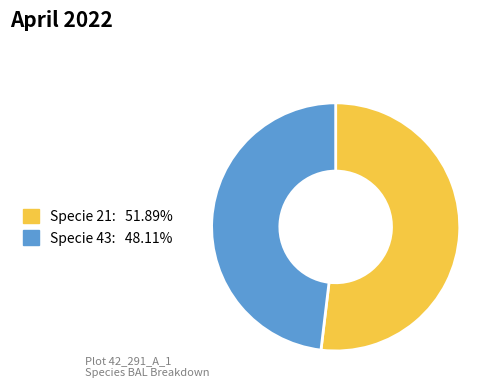

Does any single category account for the majority?

Yes